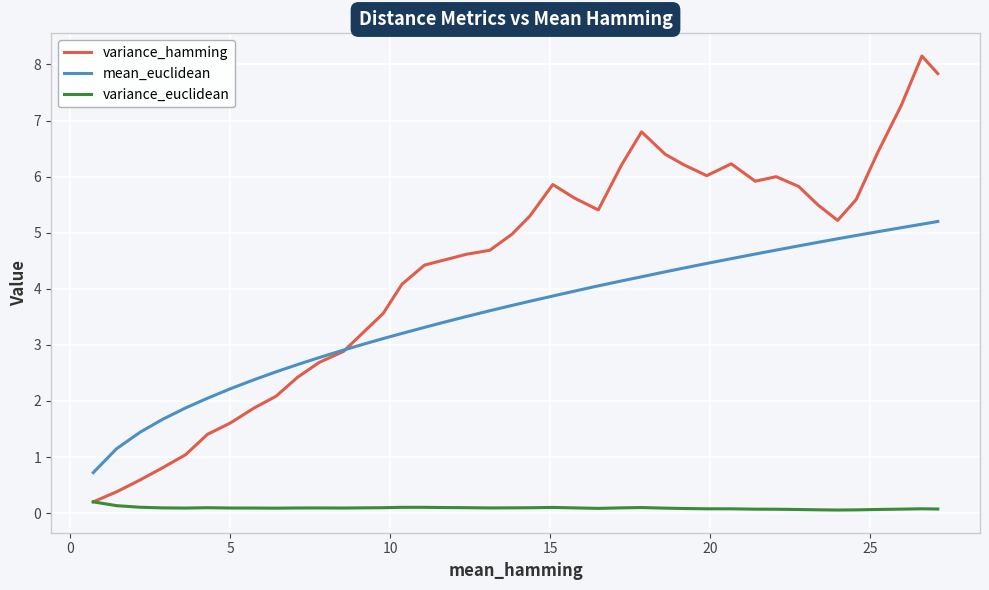

Which series has the largest range (max minus min)?

variance_hamming